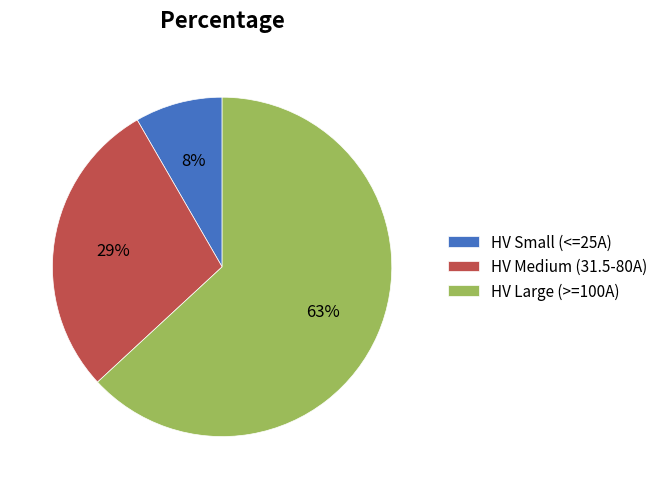

Is there a majority slice in this chart?

Yes